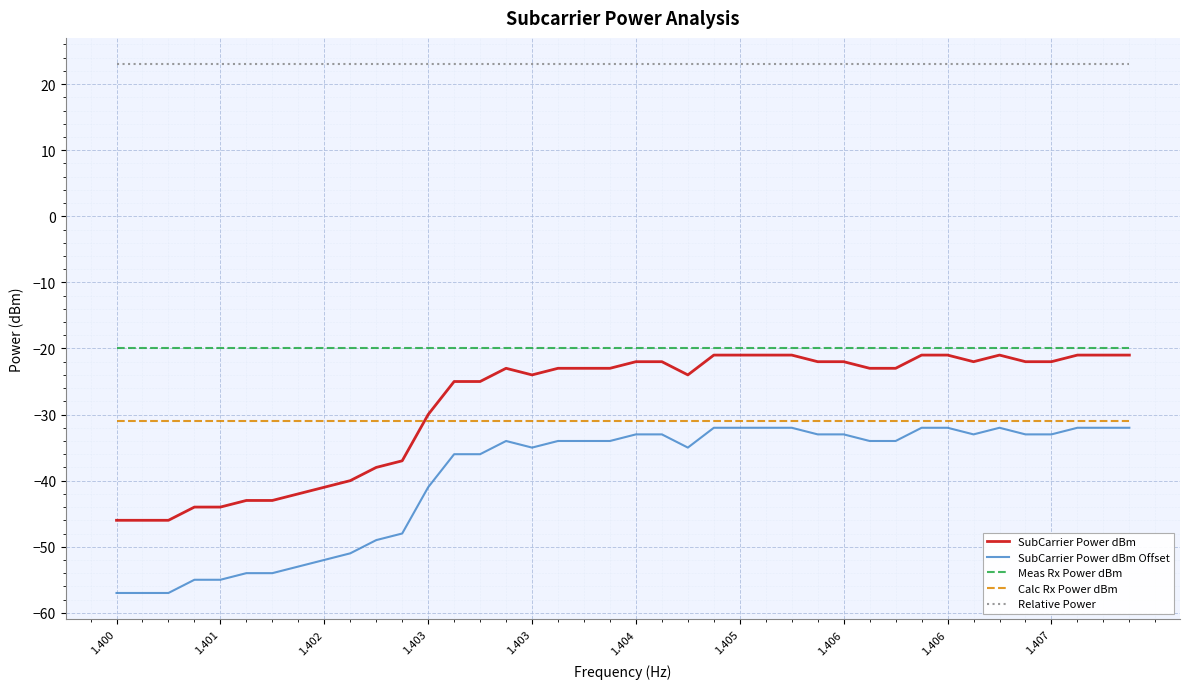

What is the maximum value shown in the chart?

23.0